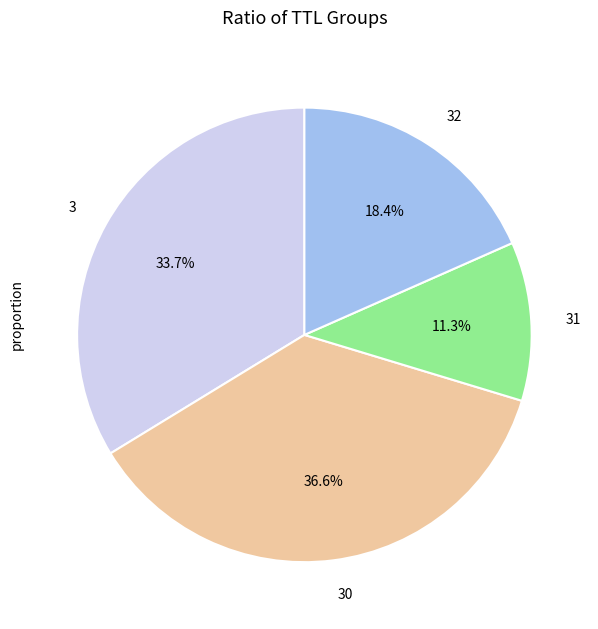

To the nearest percent, what is the difference between the largest and smallest slice percentages?

25%